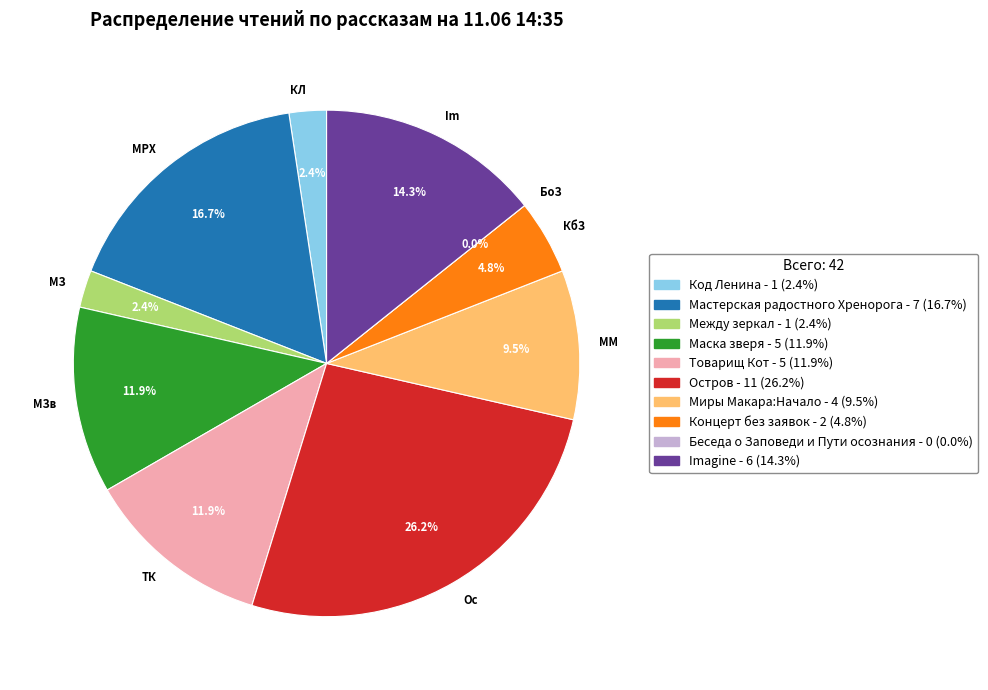

What percentage is NOT represented by Беседа о Заповеди и Пути осознания?

100.0%